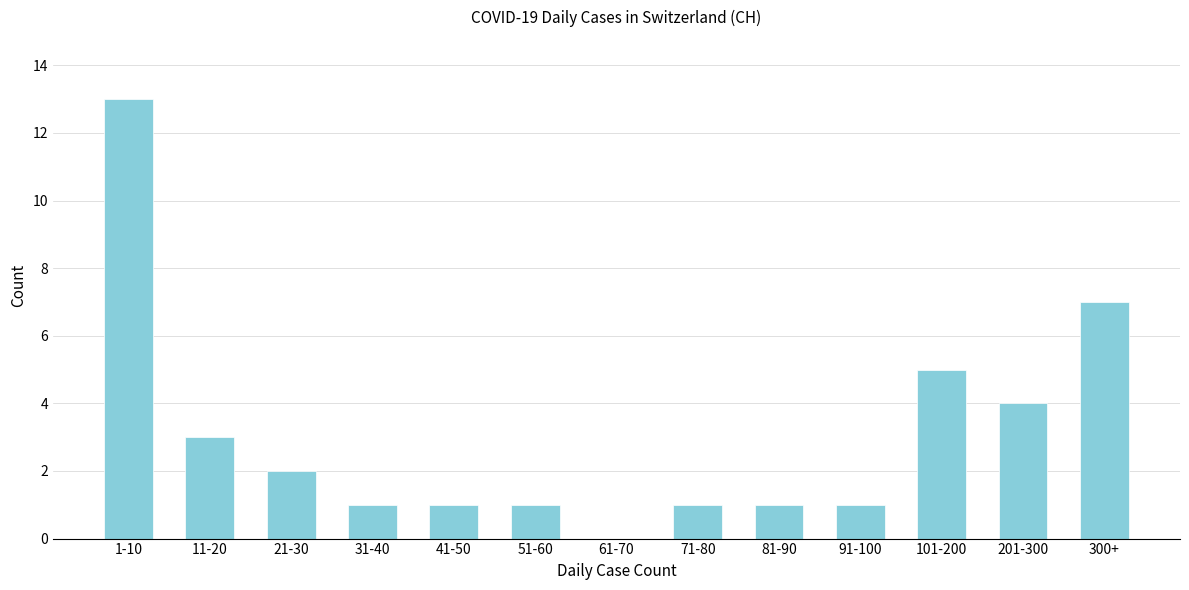

Reading left to right, what are all the values shown in this chart?

1-10=13	11-20=3	21-30=2	31-40=1	41-50=1	51-60=1	61-70=0	71-80=1	81-90=1	91-100=1	101-200=5	201-300=4	300+=7